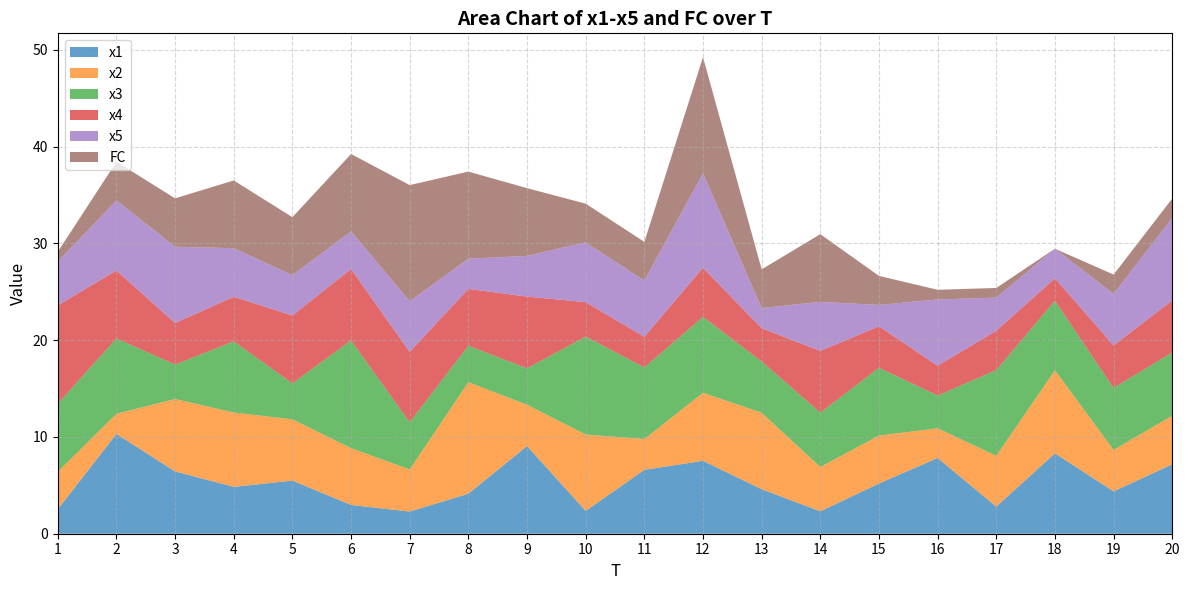

Reading left to right, extract all data points from this chart.

x1: 1=2.5	2=10.3	3=6.4	4=4.8	5=5.5	6=3.0	7=2.3	8=4.1	9=9.1	10=2.4	11=6.6	12=7.5	13=4.6	14=2.3	15=5.2	16=7.8	17=2.8	18=8.3	19=4.4	20=7.2
x2: 1=3.9	2=2.1	3=7.5	4=7.7	5=6.3	6=5.9	7=4.3	8=11.5	9=4.3	10=7.9	11=3.2	12=7.0	13=7.9	14=4.6	15=5.0	16=3.1	17=5.2	18=8.6	19=4.3	20=5.0
x3: 1=7.0	2=7.8	3=3.6	4=7.3	5=3.7	6=11.1	7=4.9	8=3.8	9=3.8	10=10.1	11=7.4	12=7.8	13=5.3	14=5.6	15=7.0	16=3.4	17=8.9	18=7.2	19=6.4	20=6.5
x4: 1=10.2	2=7.0	3=4.3	4=4.6	5=7.0	6=7.4	7=7.3	8=5.9	9=7.4	10=3.6	11=3.2	12=5.1	13=3.4	14=6.4	15=4.3	16=3.1	17=4.1	18=2.3	19=4.4	20=5.4
x5: 1=4.5	2=7.2	3=7.9	4=5.0	5=4.2	6=3.9	7=5.2	8=3.1	9=4.2	10=6.2	11=5.8	12=9.8	13=2.1	14=5.1	15=2.2	16=6.8	17=3.4	18=3.1	19=5.3	20=8.5
FC: 1=1.0	2=4.0	3=5.0	4=7.0	5=6.0	6=8.0	7=12.0	8=9.0	9=7.0	10=4.0	11=4.0	12=12.0	13=4.0	14=7.0	15=3.0	16=1.0	17=1.0	18=0.0	19=2.0	20=2.0